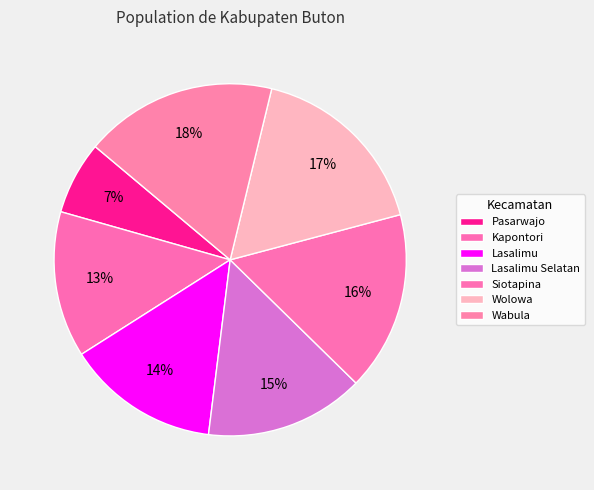

Does any single category account for the majority?

No